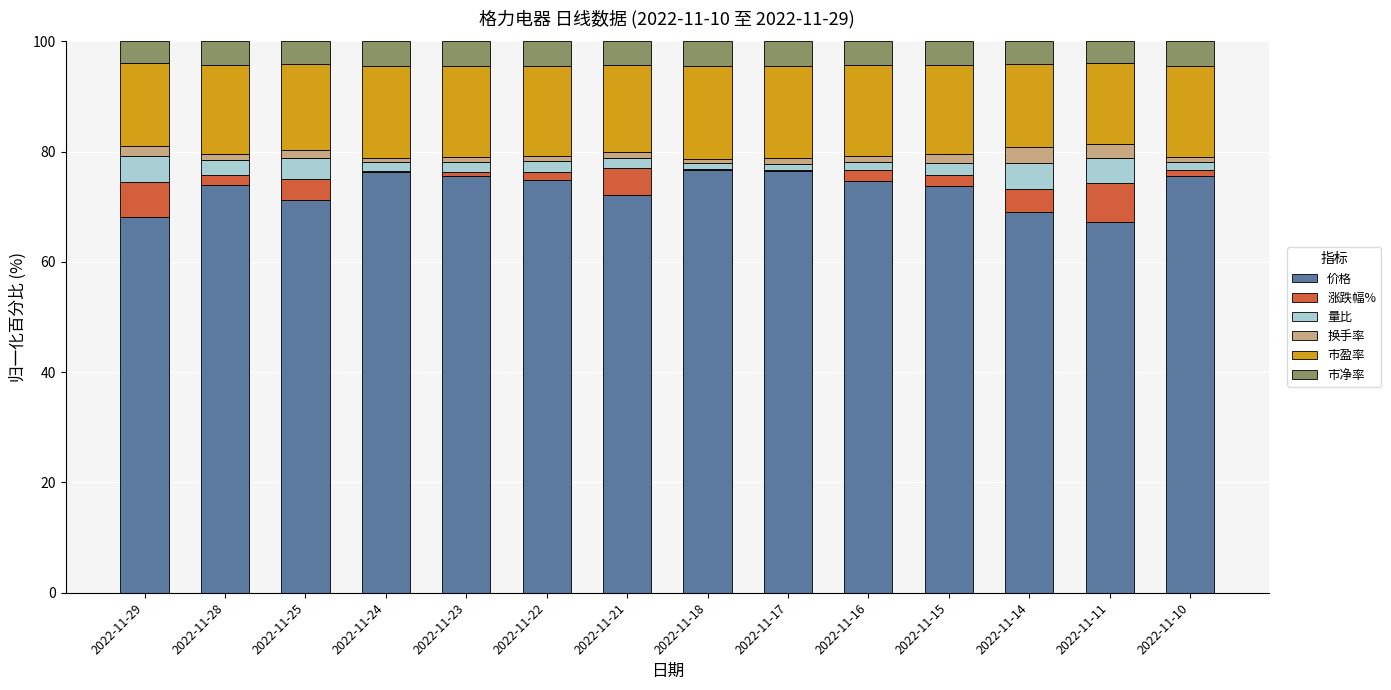

What is the total value across all series at 2022-11-14?

100.0